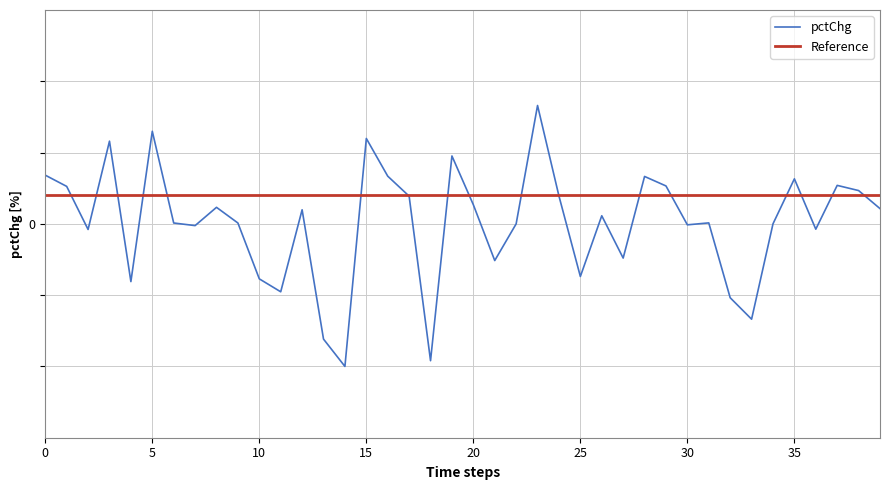

Reading left to right, what are all the values shown in this chart?

3.4	2.6	-0.4	5.8	-4.0	6.5	0.1	-0.1	1.2	0.1	-3.9	-4.8	1.0	-8.1	-10.0	6.0	3.3	1.9	-9.6	4.8	1.3	-2.6	0.0	8.3	2.0	-3.7	0.6	-2.4	3.3	2.7	-0.1	0.1	-5.2	-6.7	0.0	3.2	-0.4	2.7	2.3	1.1